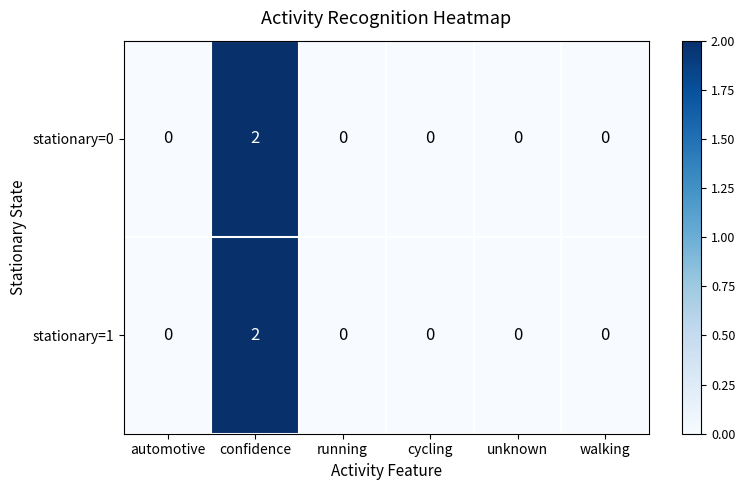

Count the stationary=1 values in the range 0 to 1.

5